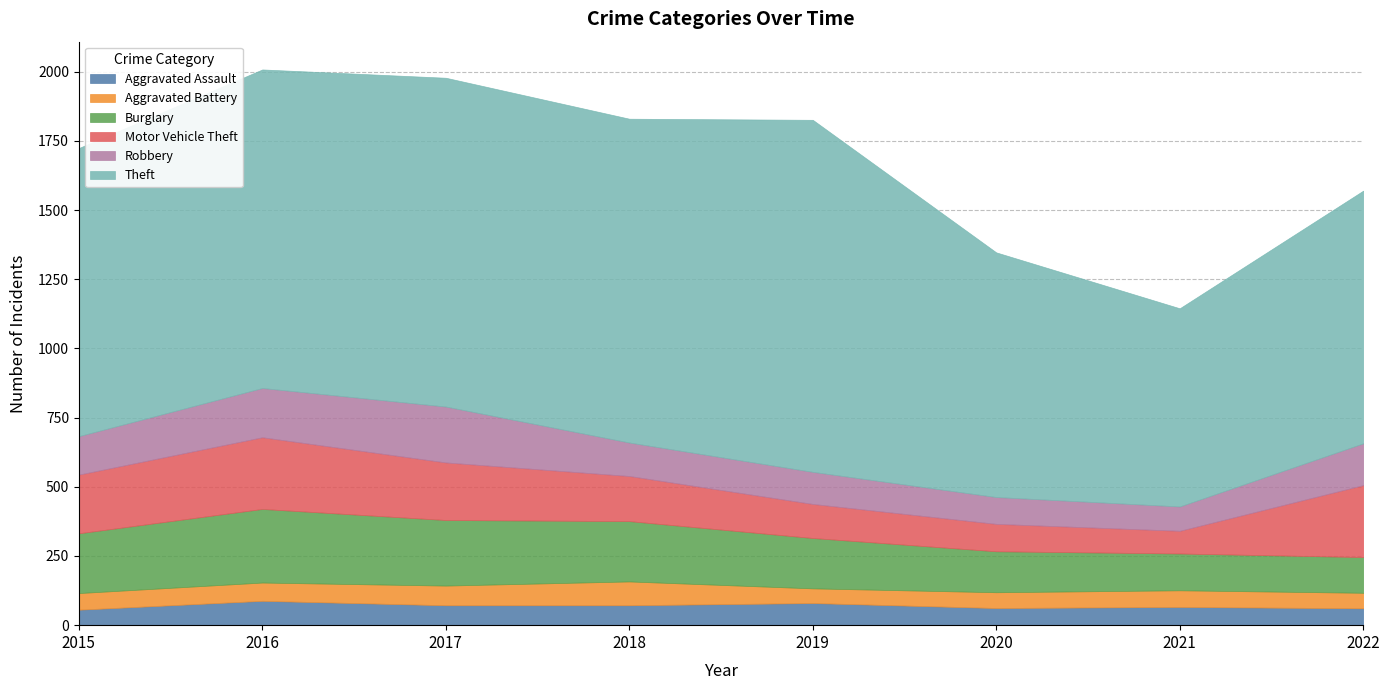

Is it true that Motor Vehicle Theft equals 208 at 2017?

True